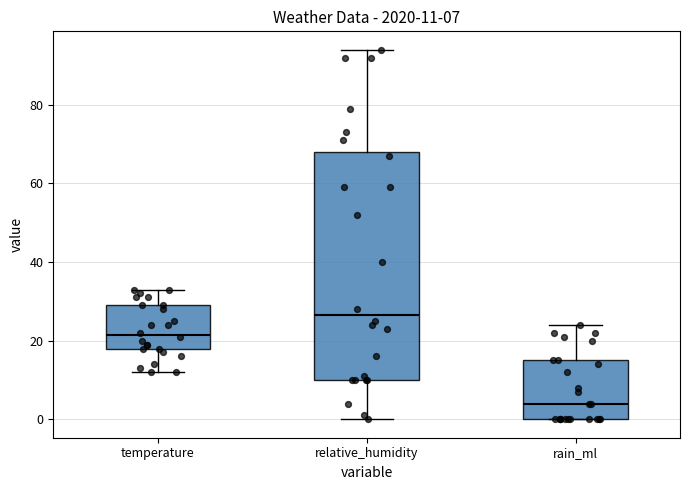

Comparing the boxes themselves (not the whiskers), which one is the tallest?

relative_humidity